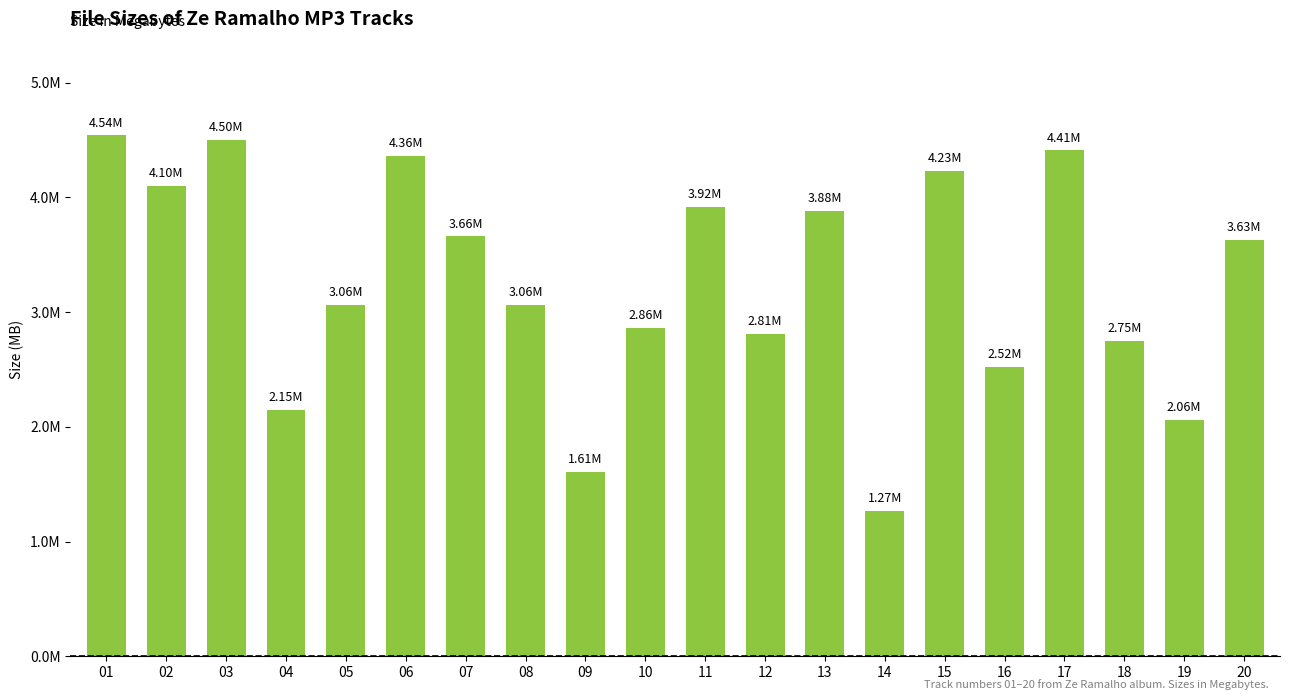

Reading left to right, transcribe all the data shown in this chart.

4.5	4.1	4.5	2.1	3.1	4.4	3.7	3.1	1.6	2.9	3.9	2.8	3.9	1.3	4.2	2.5	4.4	2.8	2.1	3.6